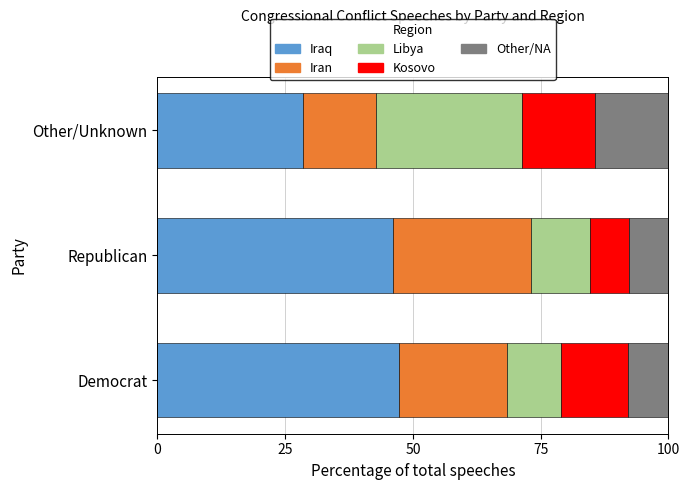

What is the difference between the maximum and minimum values in the Iraq series?

18.8